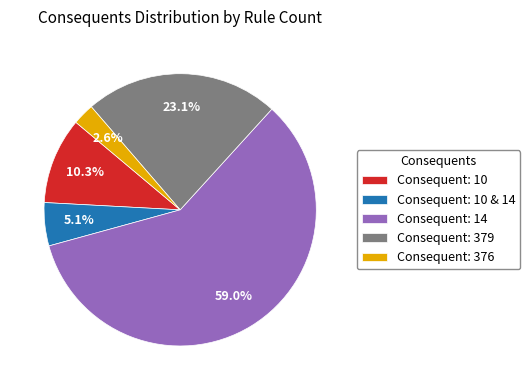

To the nearest percent, what is the average slice percentage?

20%